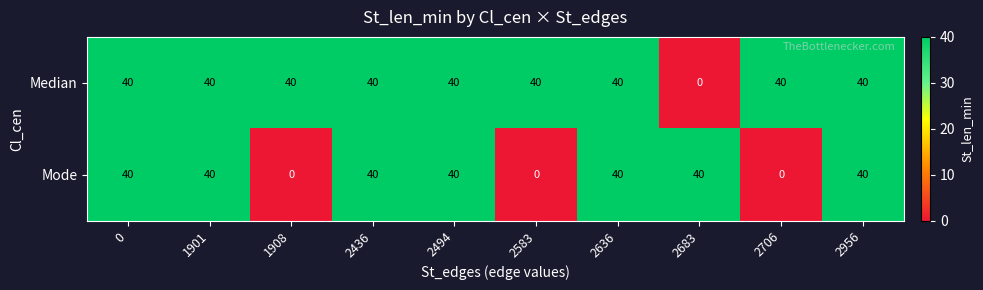

What is the total value across all series at 2436?

80